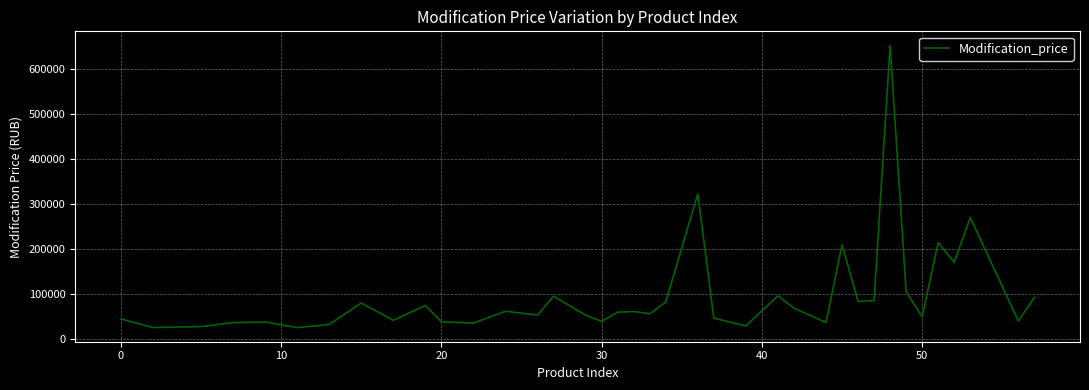

What is the difference between the maximum and minimum values?

625364